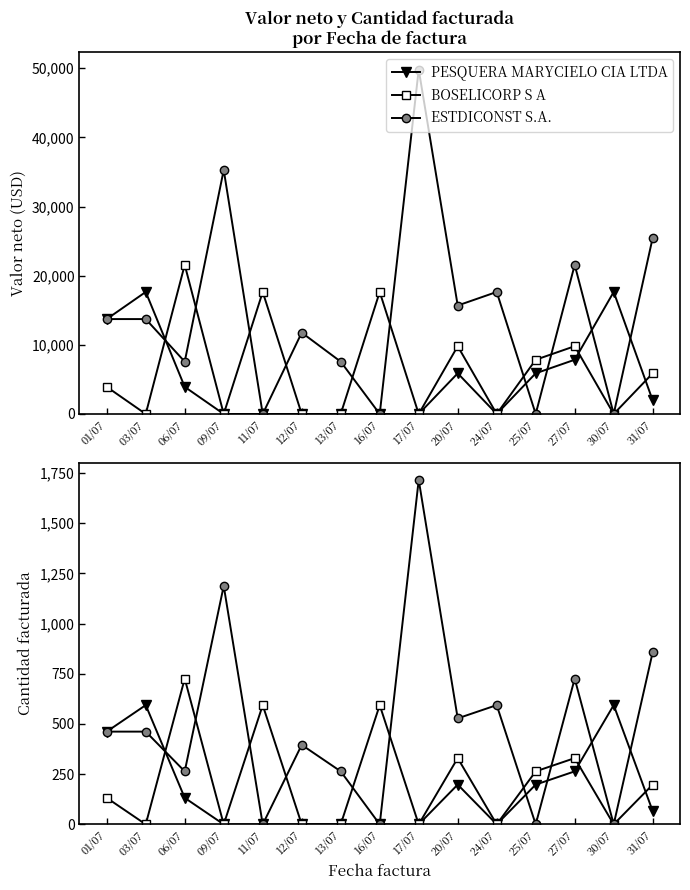

At which category is the sum across all series the highest?

17/07